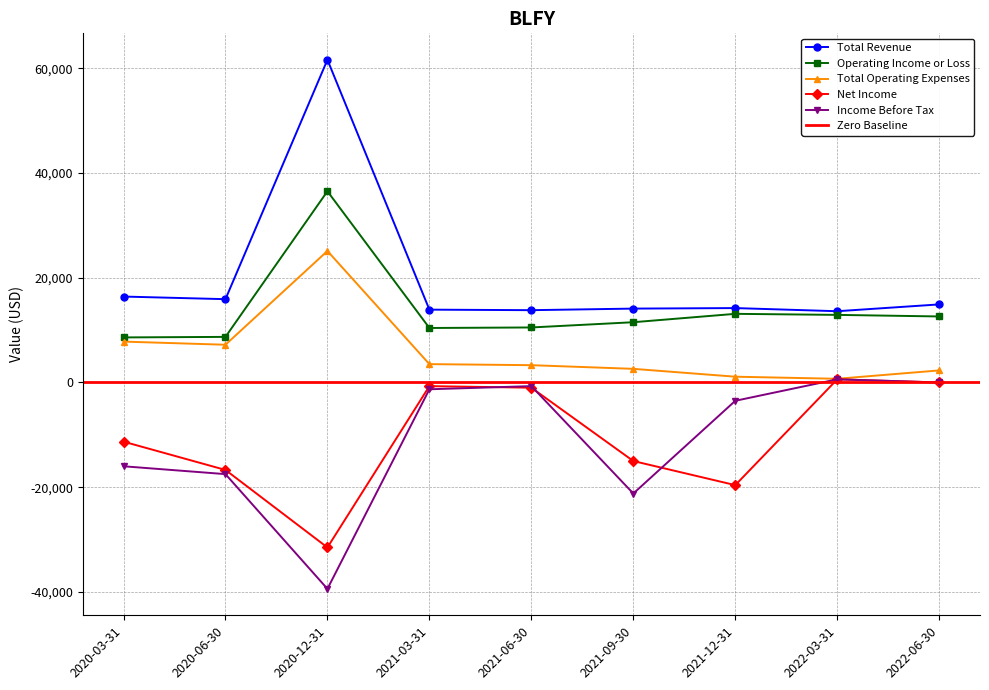

True or false: Operating Income or Loss and Net Income intersect in this chart.

False